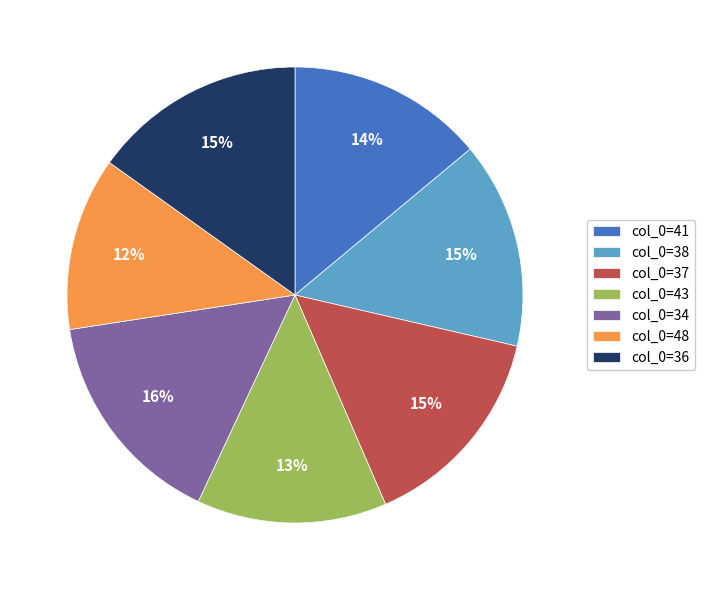

How many slices are in this pie chart?

7